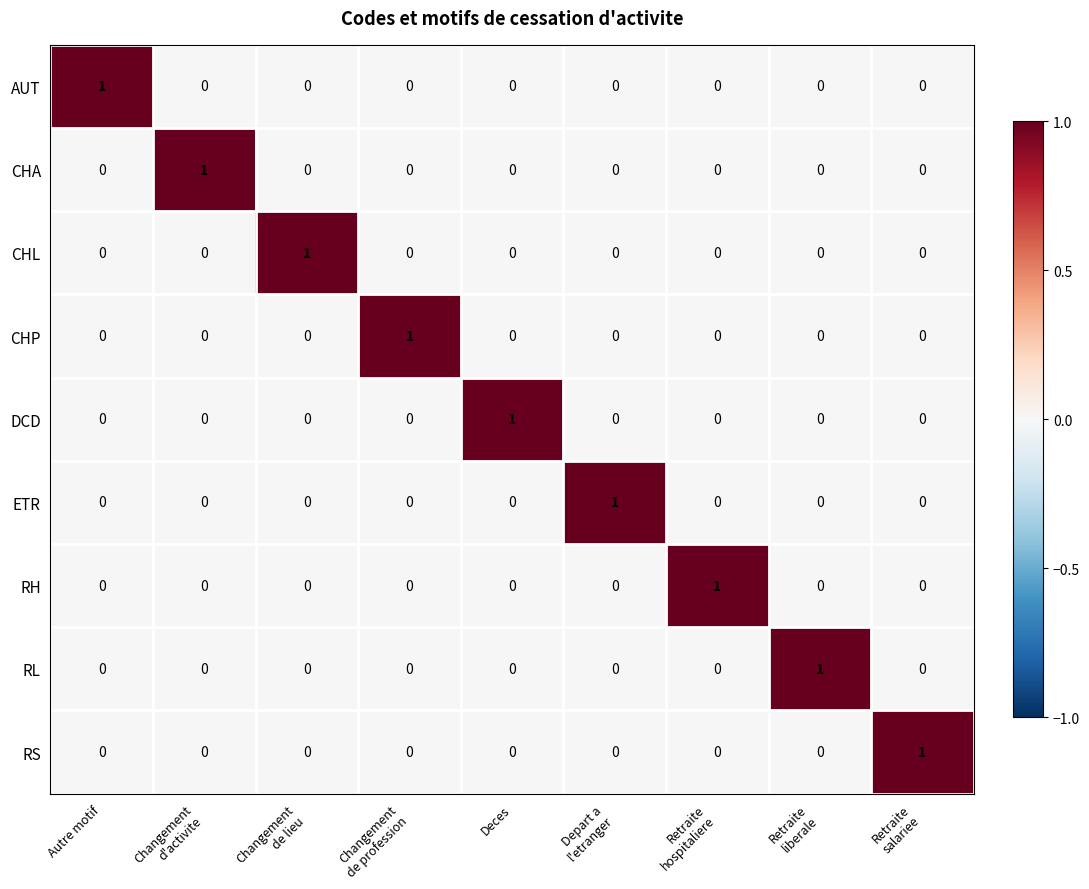

What is the total value across all series at Depart a
l'etranger?

1